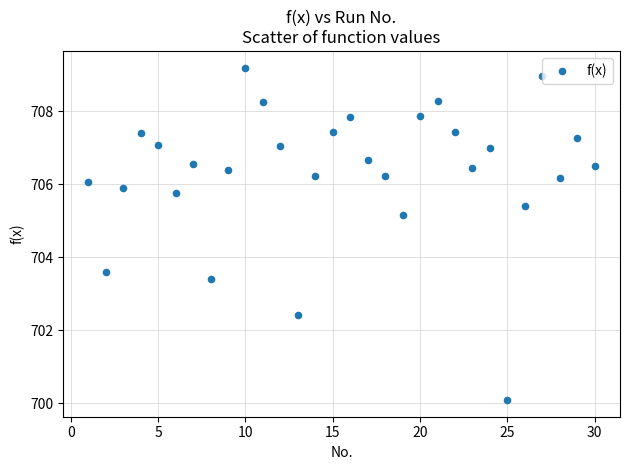

What is the range of X values (max minus min)?

29.0